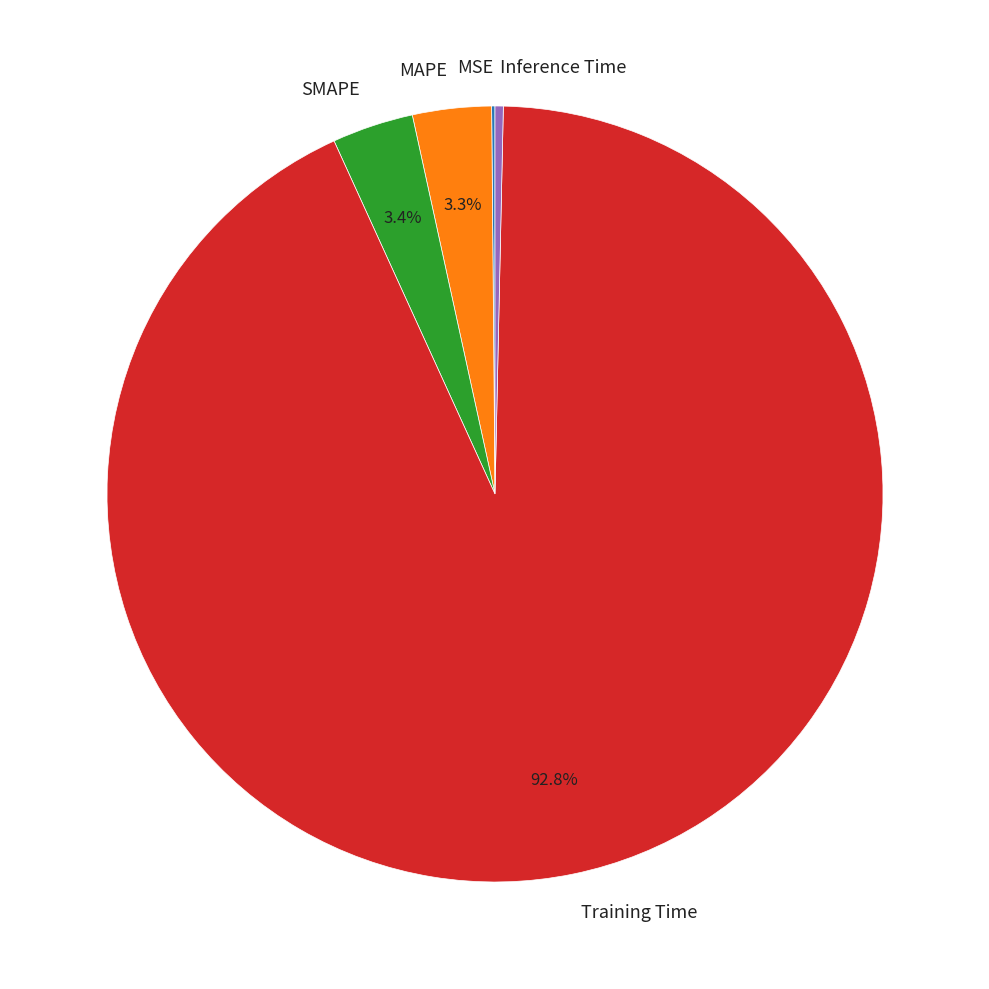

What is the largest slice in the pie chart?

Training Time